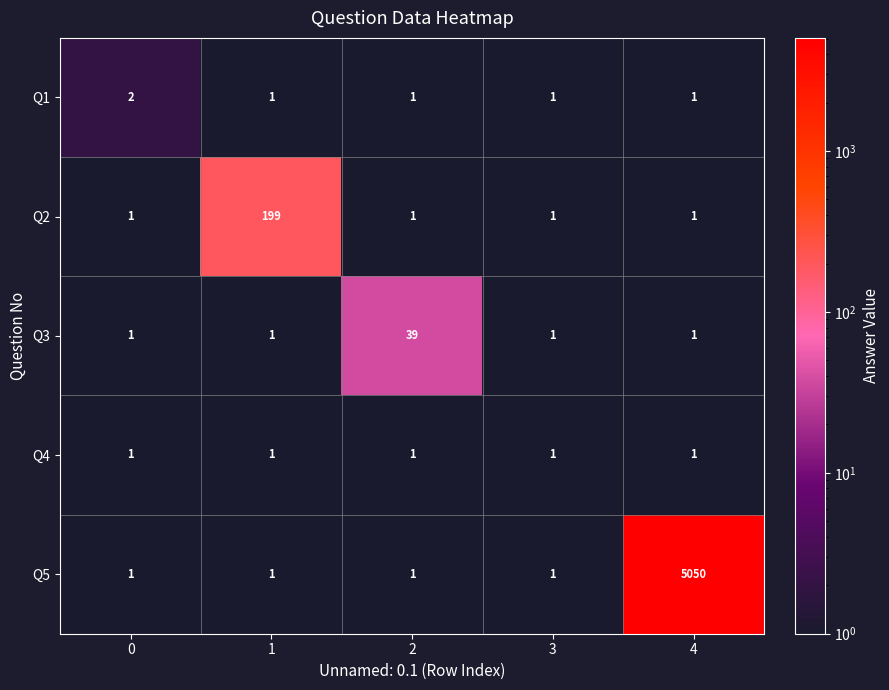

What is the total value across all series at 1?

203